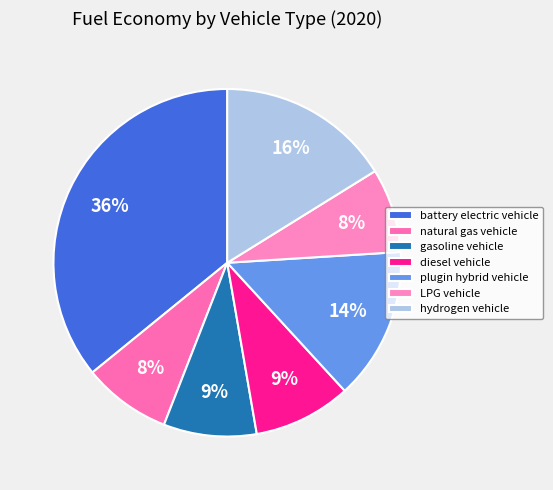

Combined, do hydrogen vehicle and battery electric vehicle account for over 50%?

Yes